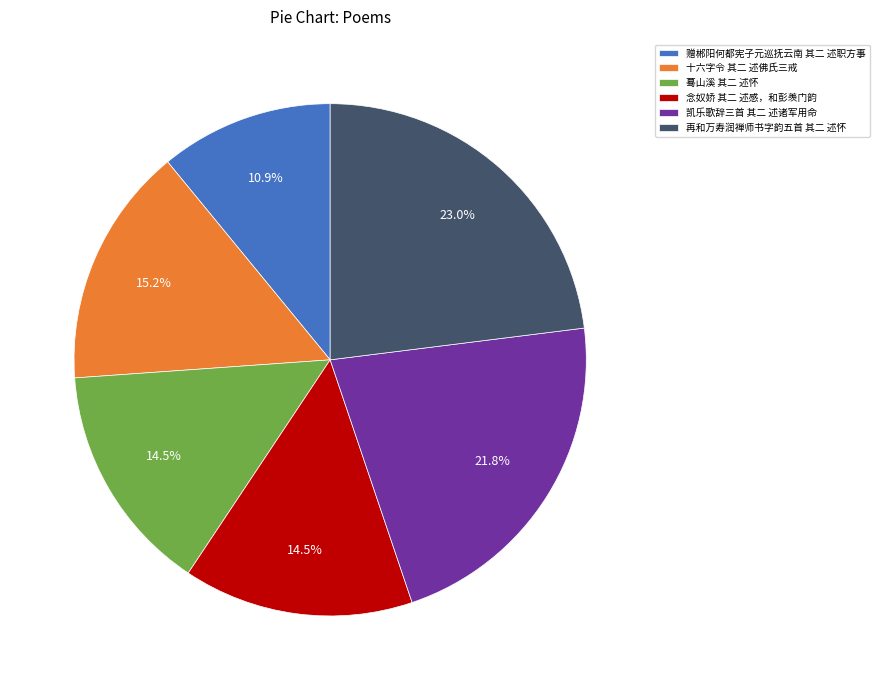

Count the number of slices in the pie.

6